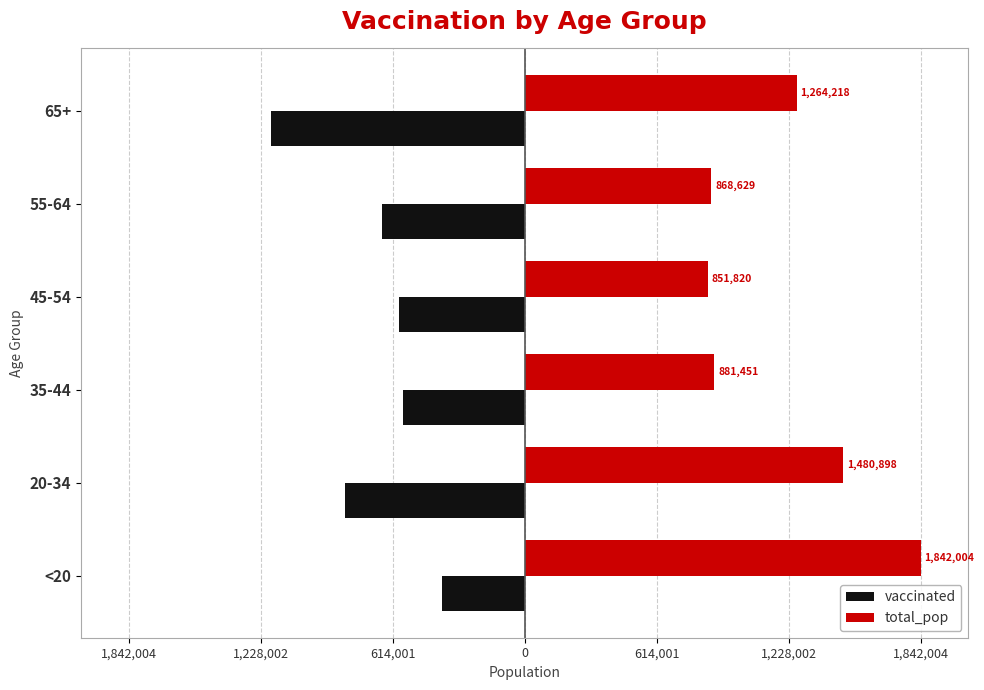

What are all the series names shown in the legend?

vaccinated, total_pop